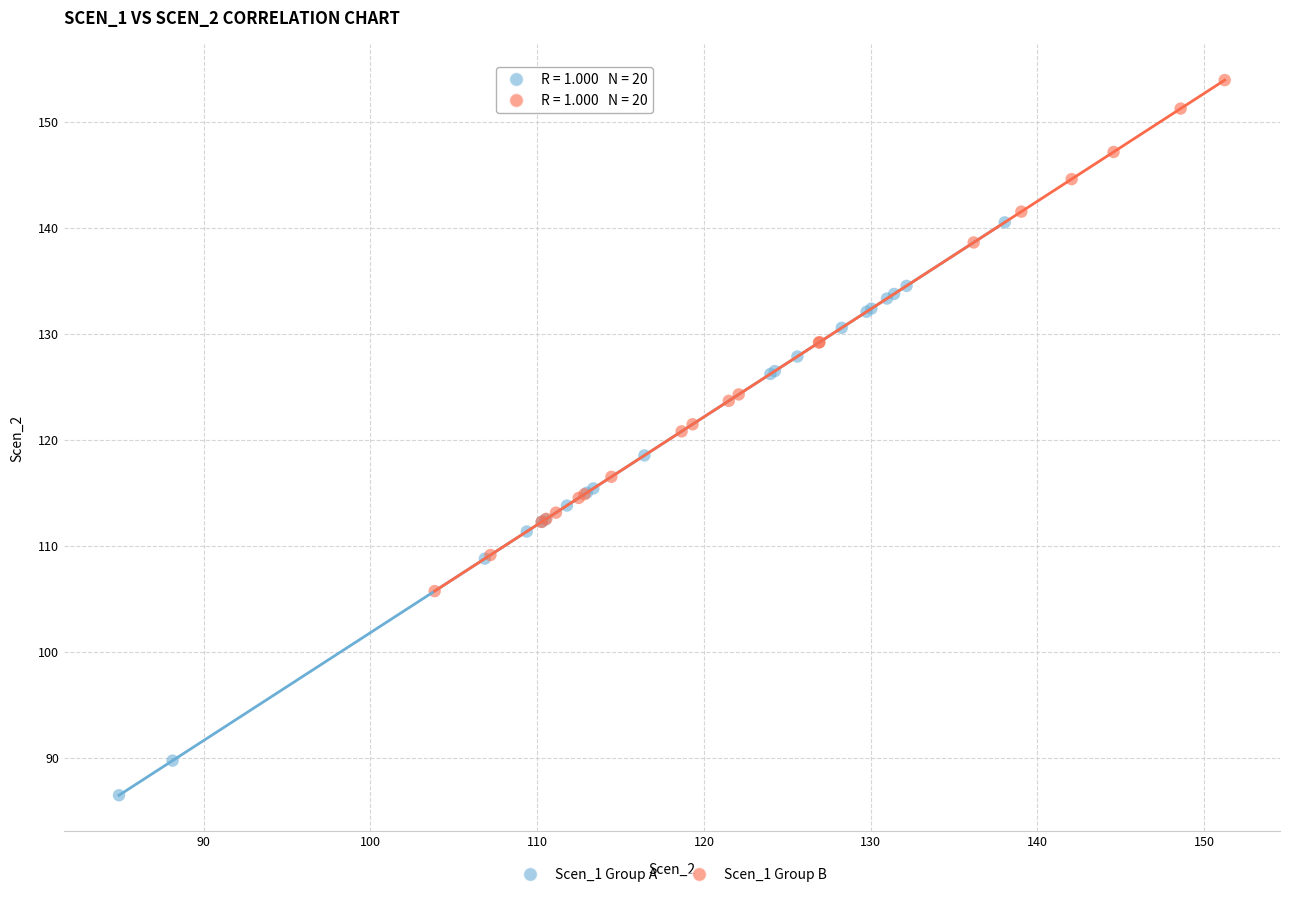

Which series has the largest Y range (max minus min)?

Scen_1 Group A